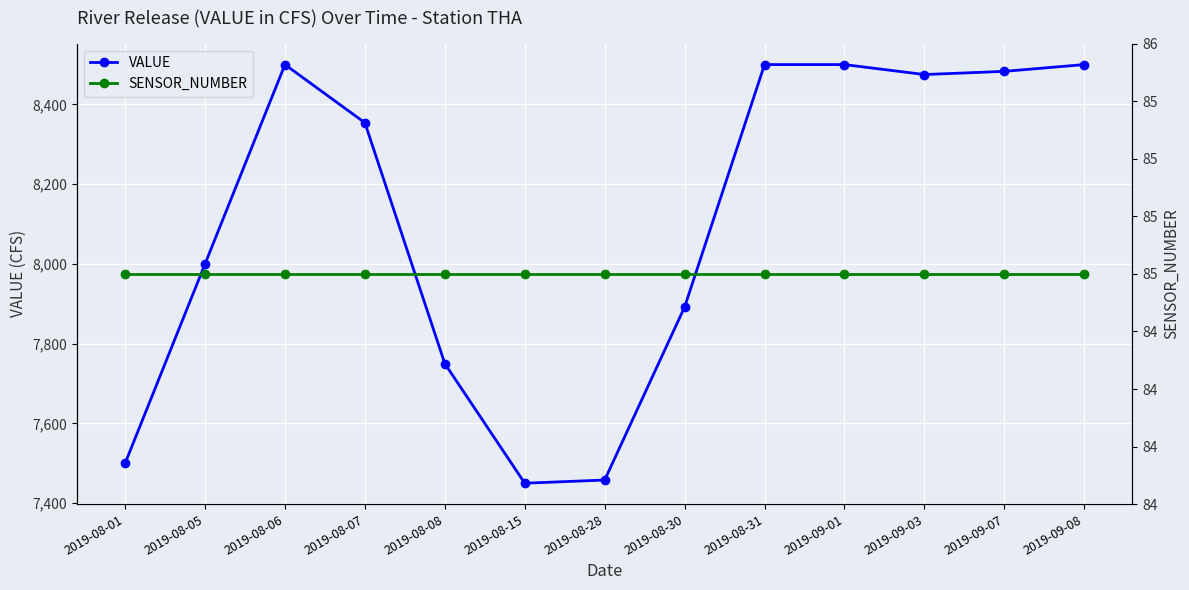

True or false: SENSOR_NUMBER and VALUE cross at least once.

False